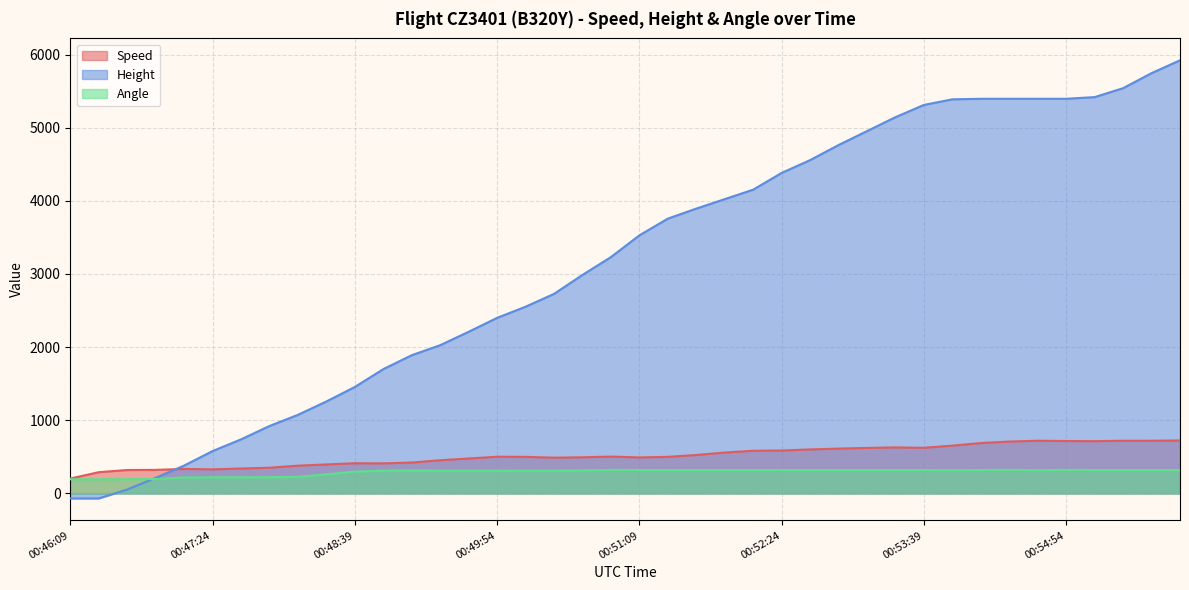

What is the difference between the Angle values at 00:54:24 and 00:47:39?

100.0